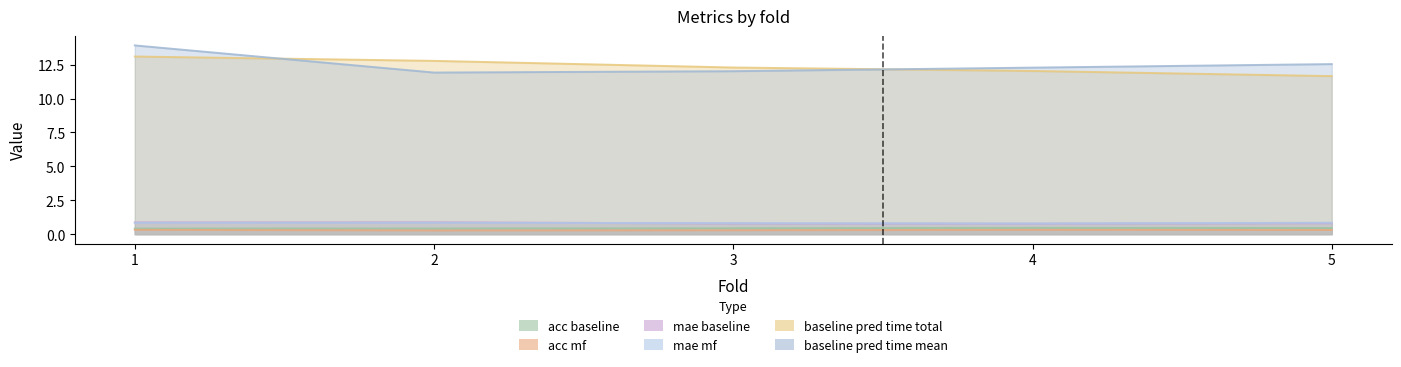

Which label corresponds to the smallest value in the chart?

2